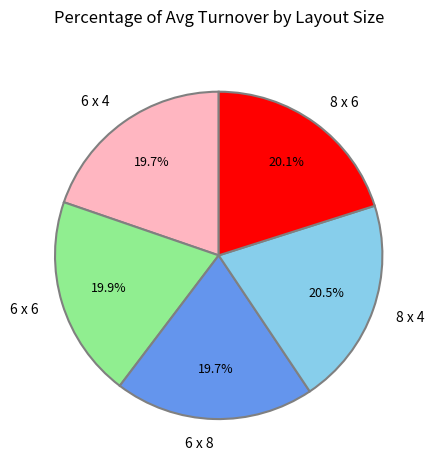

Approximately how many times larger is the value at 6 x 8 compared to 6 x 6?

1.0